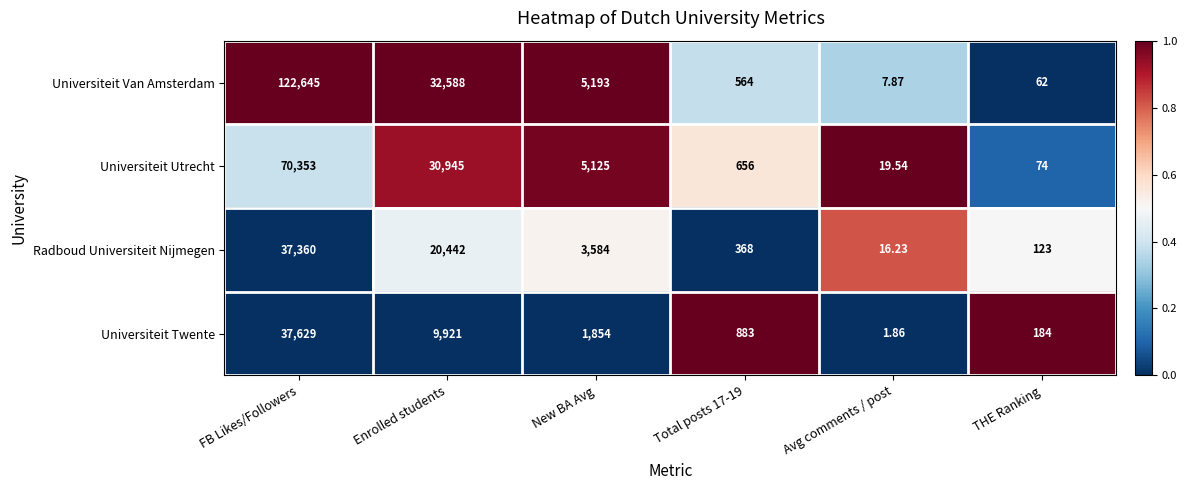

Which series has the largest total across all categories?

Universiteit Van Amsterdam